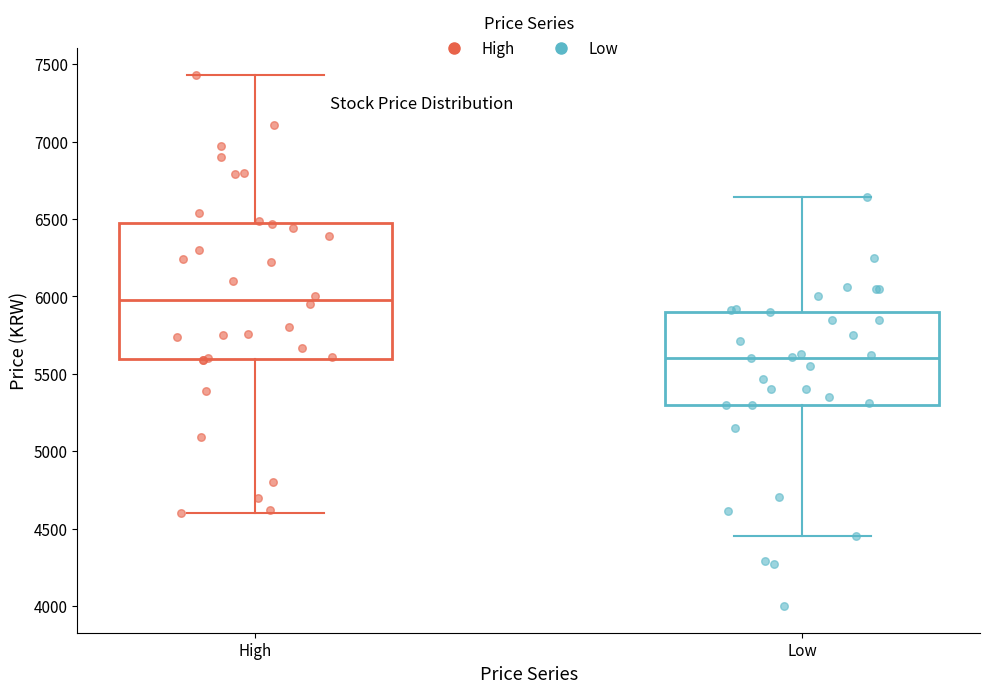

Reading left to right, transcribe this box plot: for each box, give where its median line is, the range the box spans, and where its two whiskers end, as read against the y-axis. The values are not printed on the chart, so give them approximately, as read against the axis.

High: median 6000, box 5600 to 6500, whiskers 4600 to 7450
Low: median 5600, box 5300 to 5900, whiskers 4450 to 6650